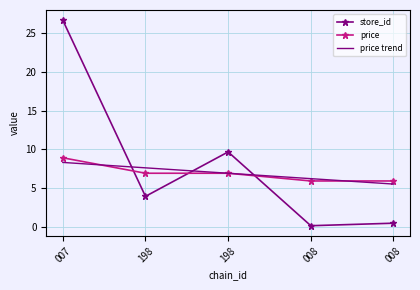

What are all the series names shown in the legend?

store_id, price, price trend